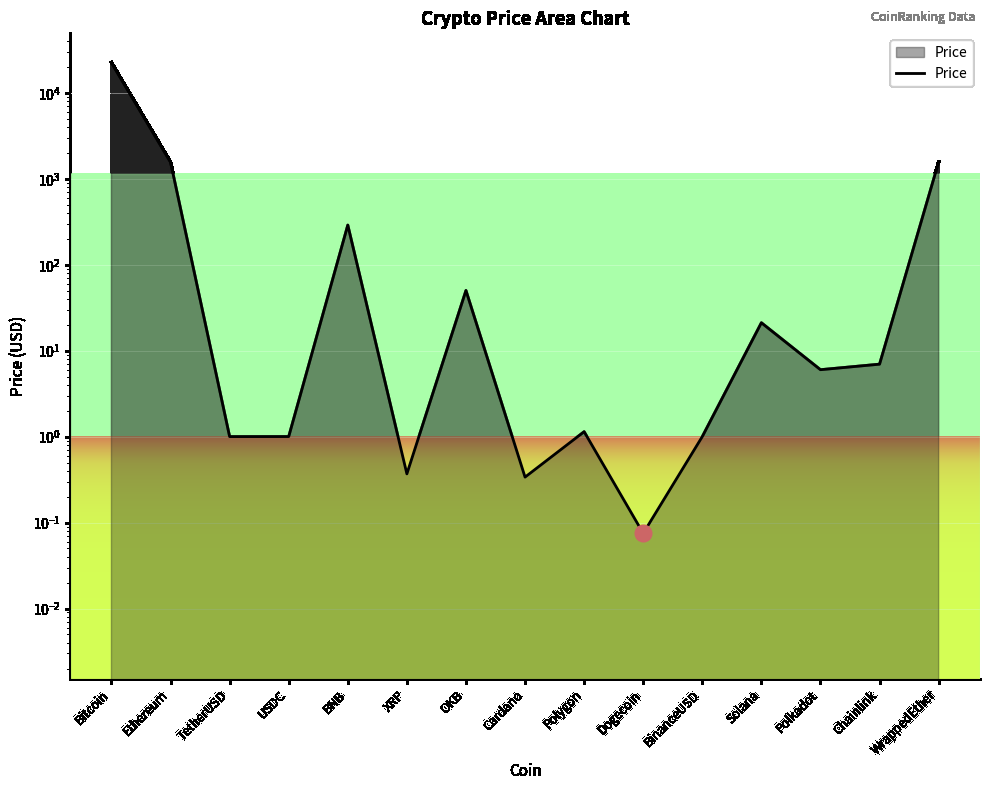

True or false: there are more than 2 points higher than both neighbors.

True